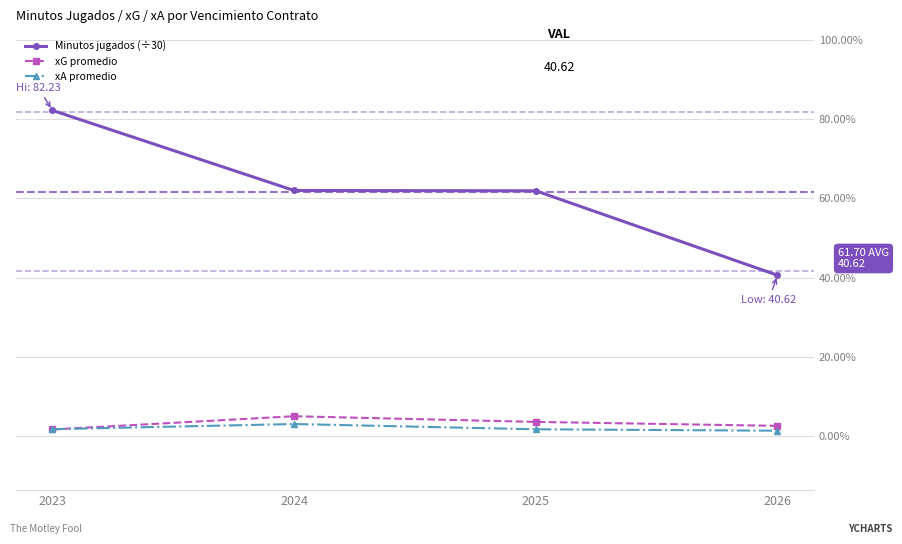

True or false: xG promedio and Minutos jugados (÷30) cross at least once.

False